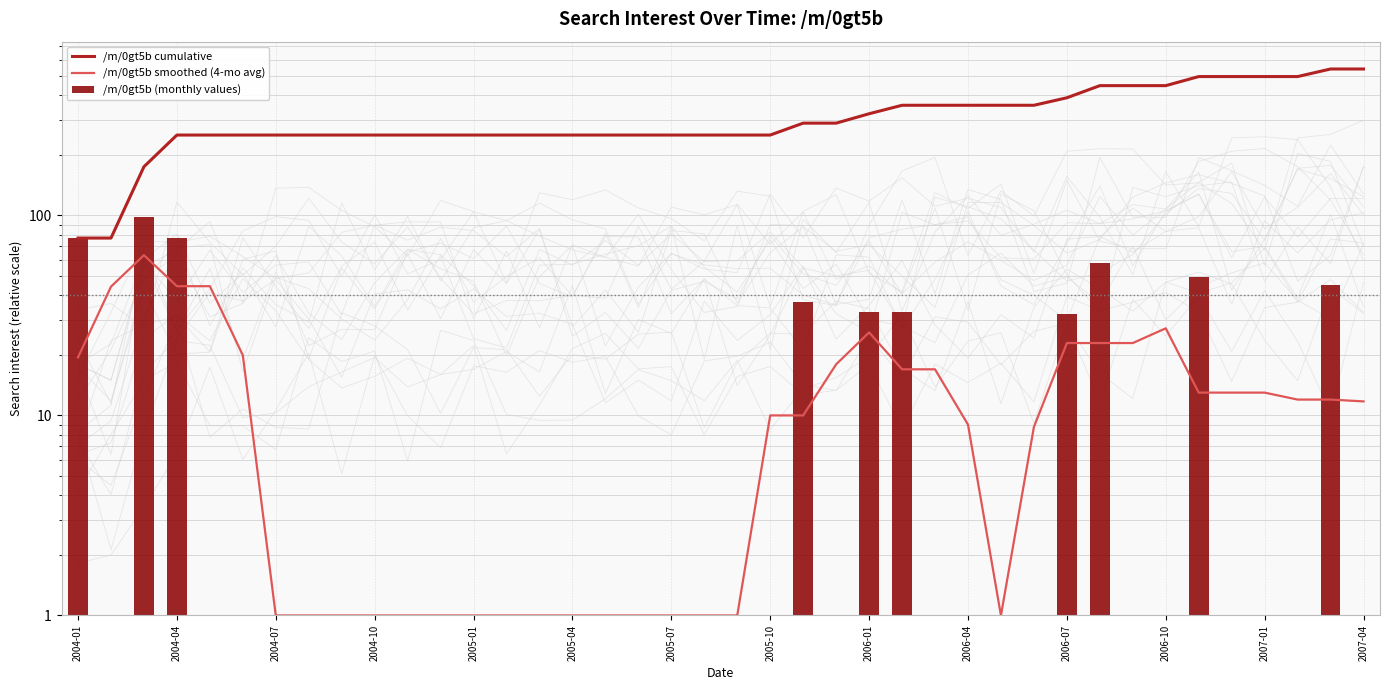

At how many categories does at least one series exceed 502?

2